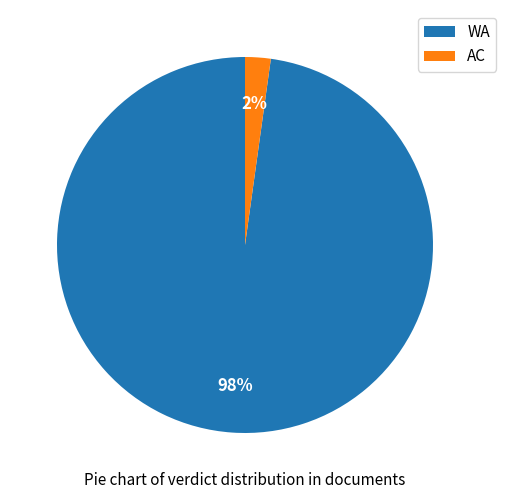

Which category has the smallest portion of the pie?

AC